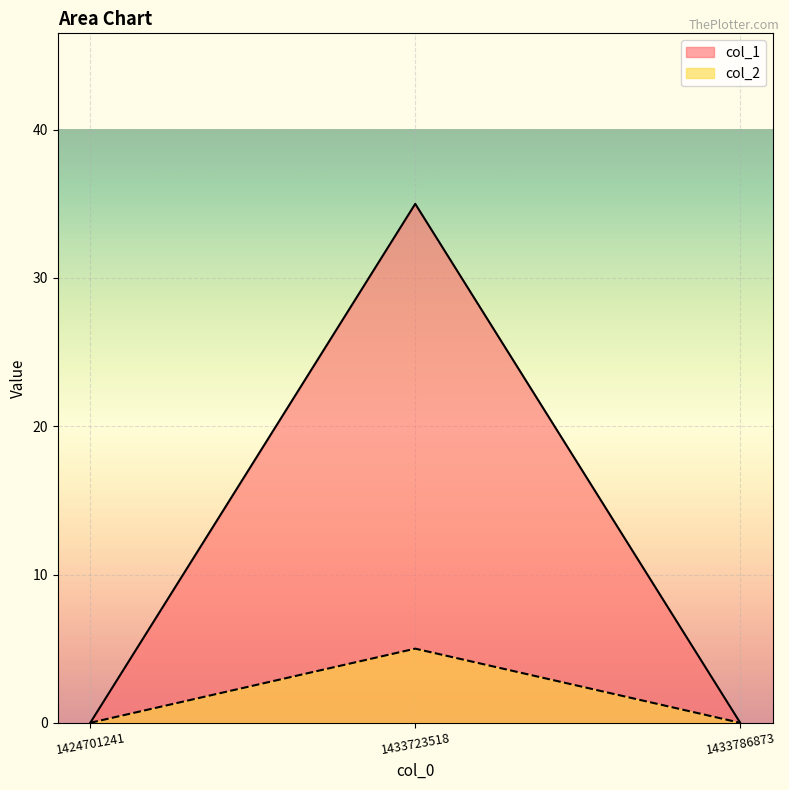

At which category is the sum across all series the highest?

1433723518